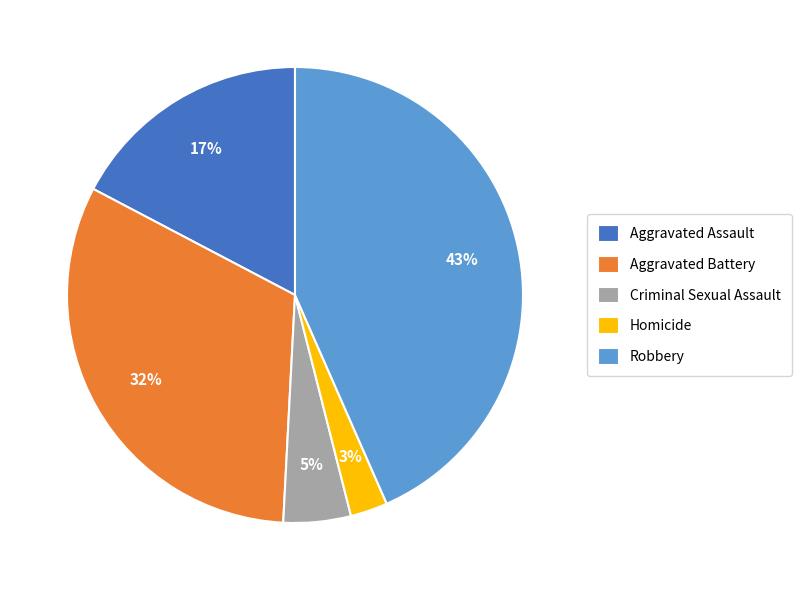

What is the smallest slice in the pie chart?

Homicide